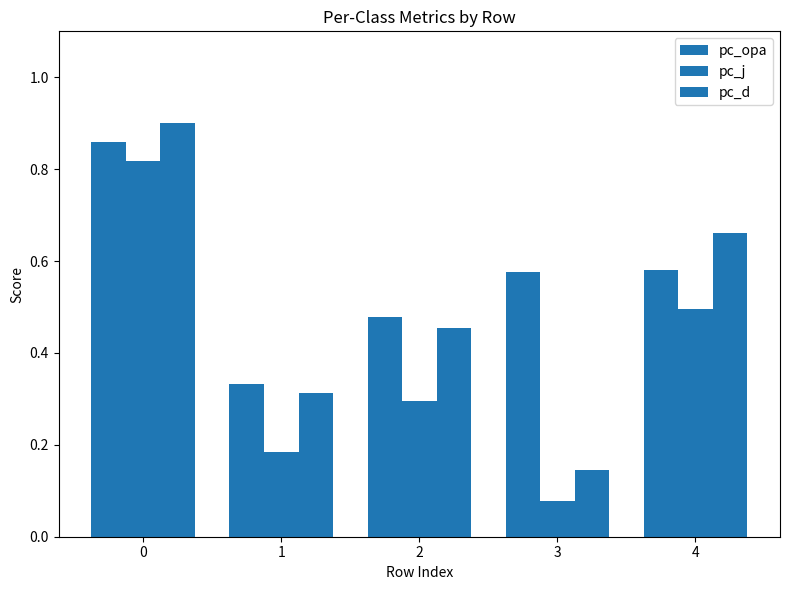

Are the bars horizontal?

No